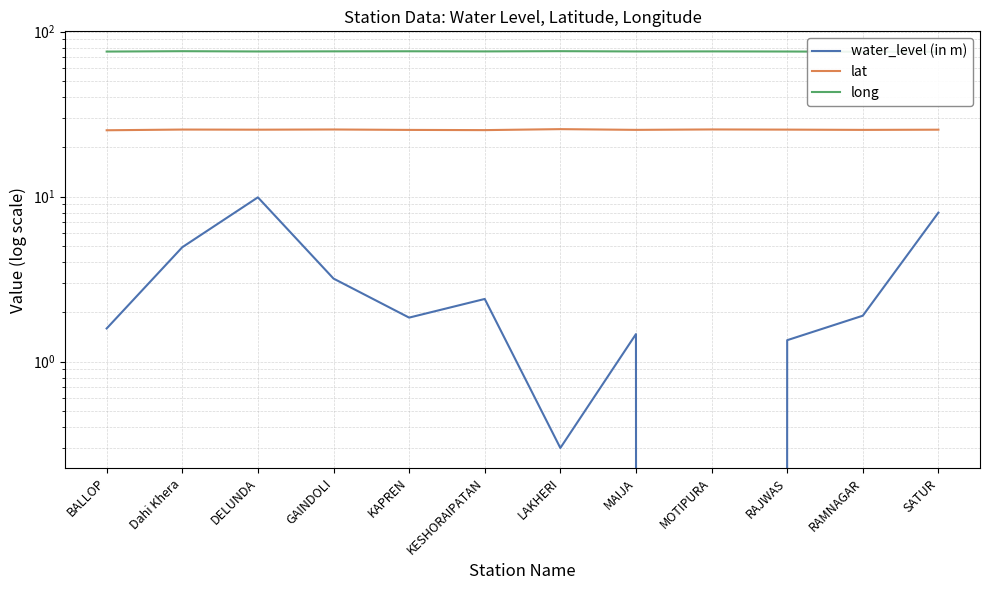

At which category is the sum across all series the highest?

DELUNDA